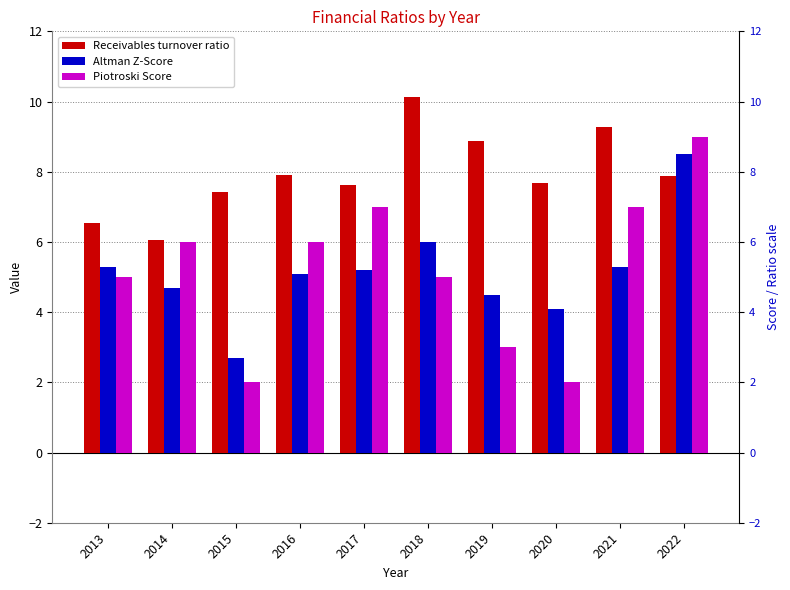

What is the value of the Receivables turnover ratio bar at the 4th from the left?

7.9